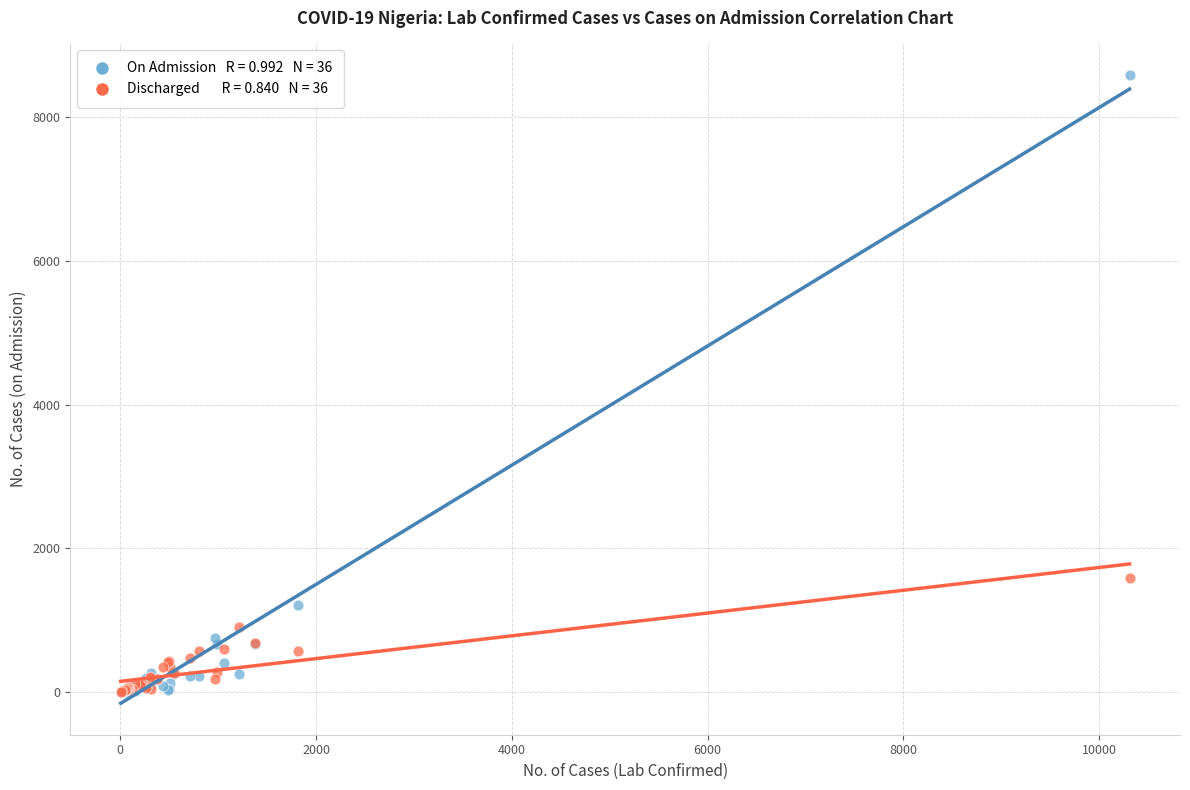

Across all series, what Y value is closest to 4295?

1593